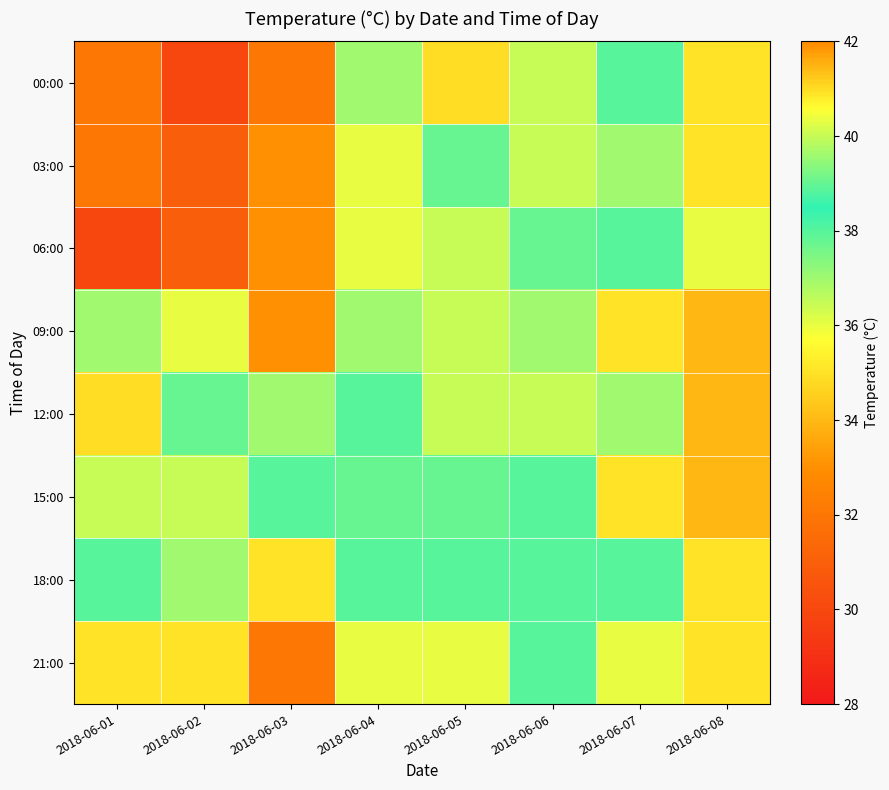

List the series in order of their peak value, lowest first.

18:00, 21:00, 03:00, 06:00, 09:00, 15:00, 00:00, 12:00